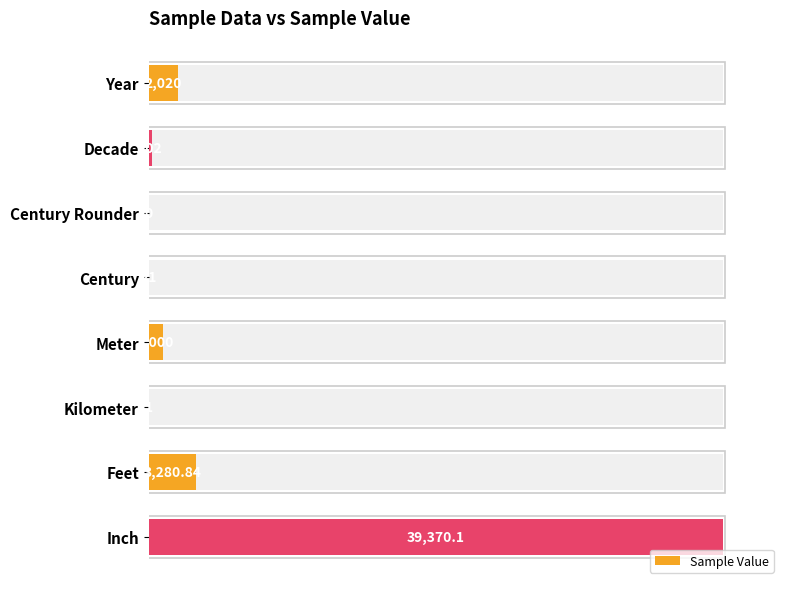

How many data points are less than 2?

4